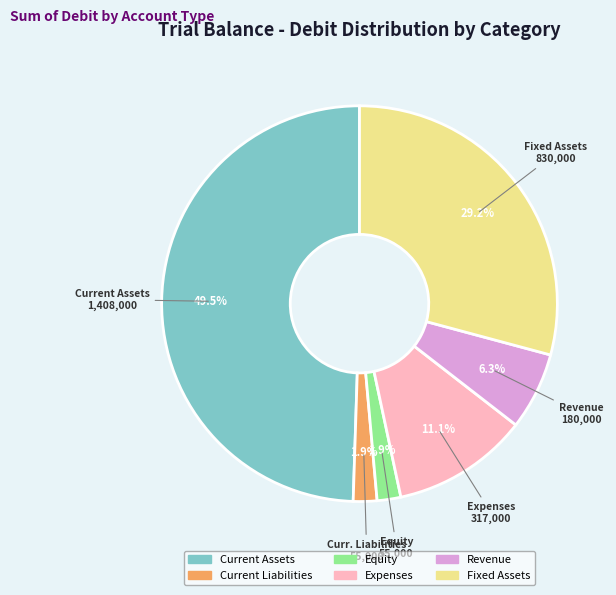

Count the number of slices in the pie.

6